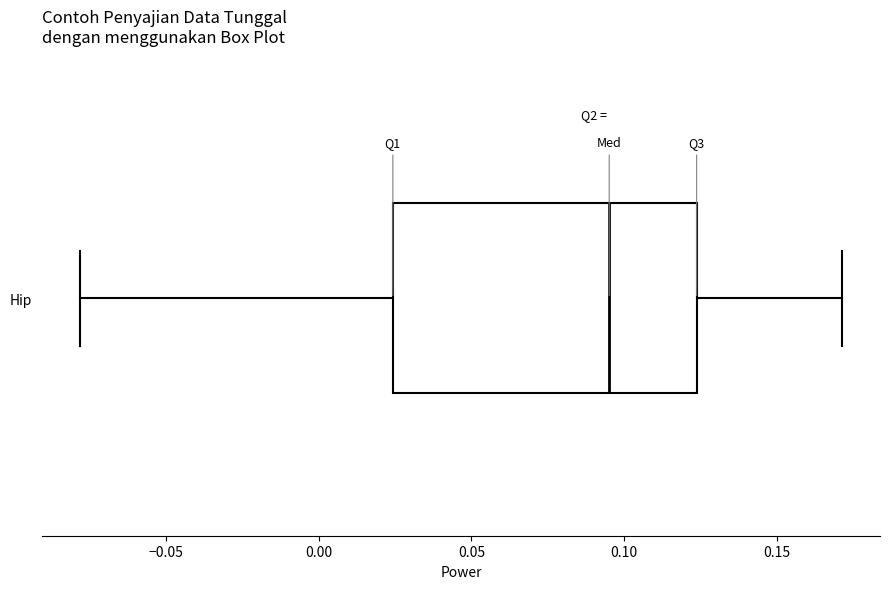

Transcribe this box plot: give where the median line is, the range the box spans, and where the two whiskers end, as read against the x-axis. The values are not printed on the chart, so give them approximately, as read against the axis.

median 0.095, box 0.025 to 0.125, whiskers -0.080 to 0.170